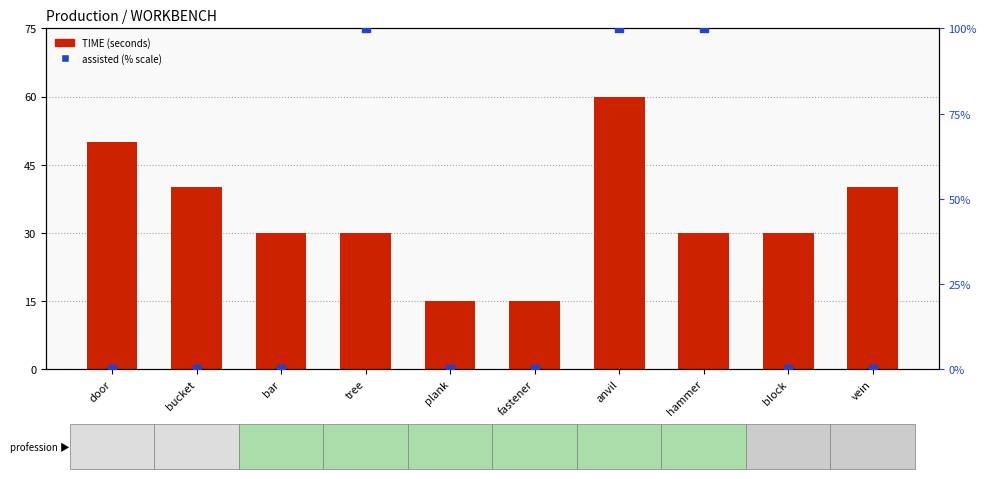

At how many categories does at least one series exceed 32?

6